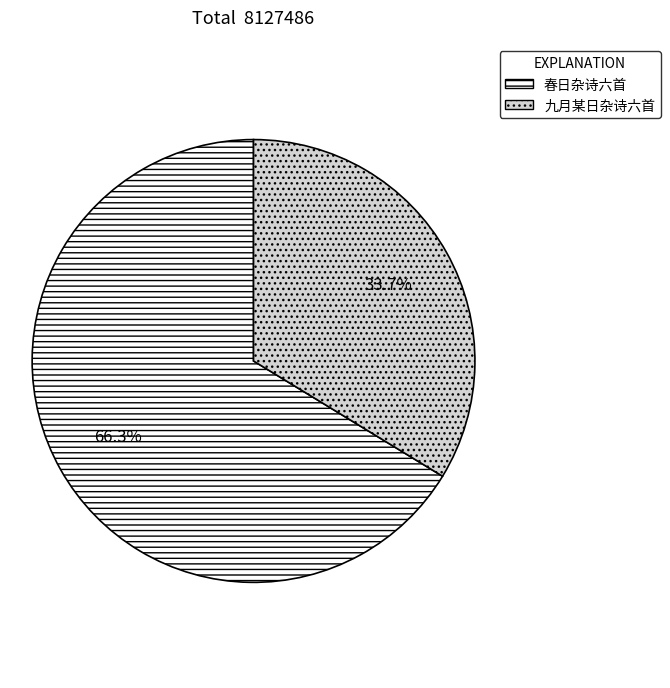

Which slice is the largest?

春日杂诗六首